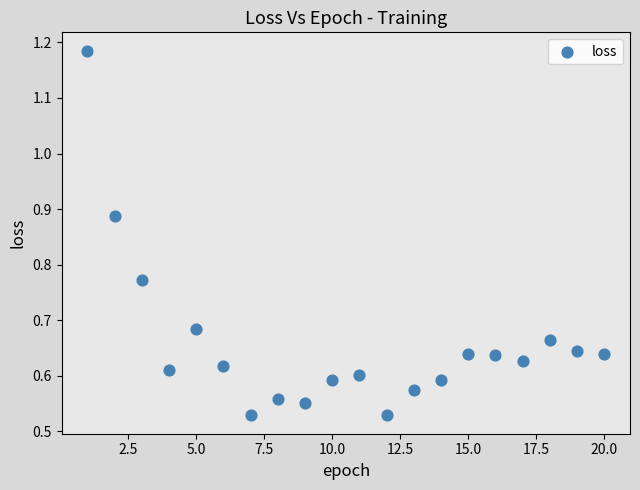

What is the range of X values (max minus min)?

19.0